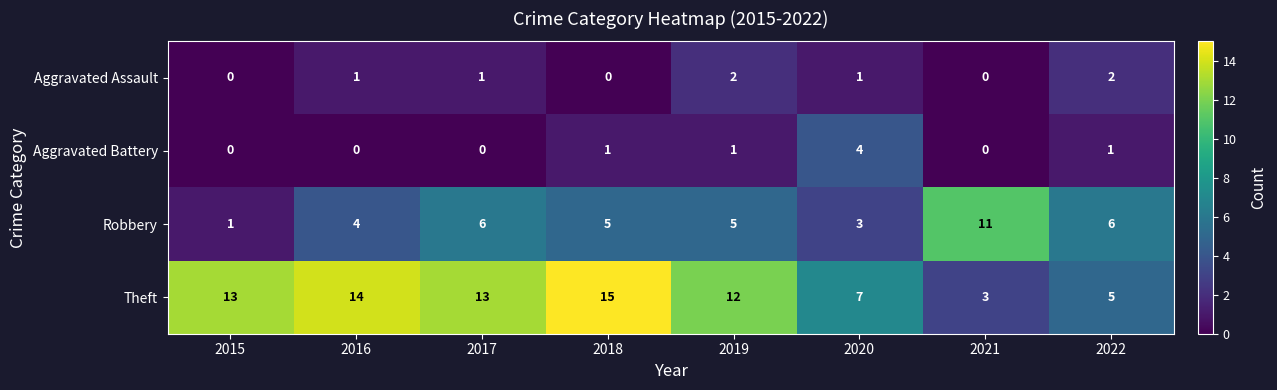

What is the spread (max minus min) of values at 2019?

11